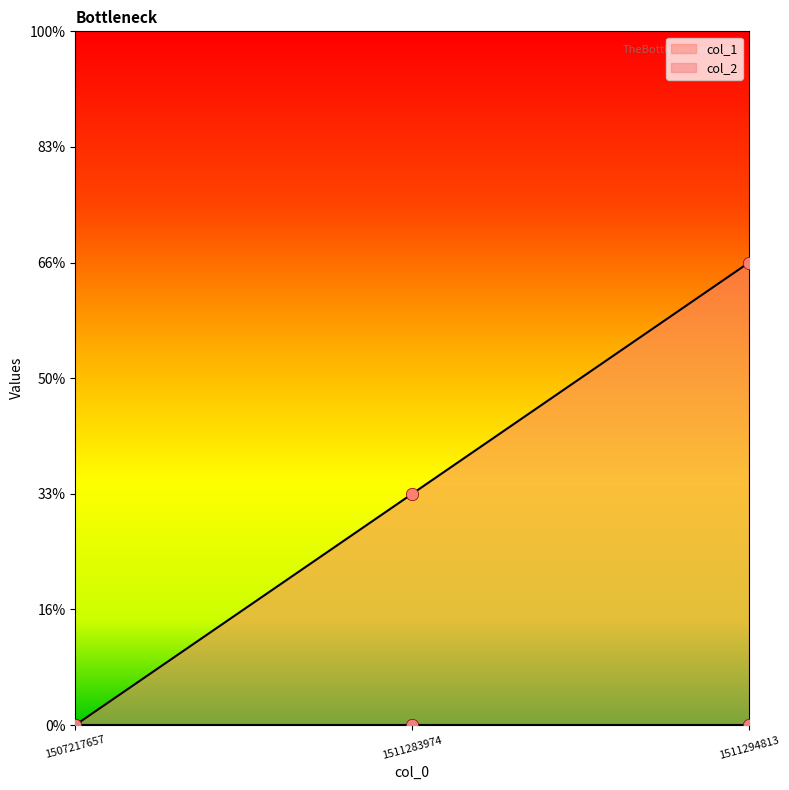

Between 1511283974 and 1511294813, which is larger?

1511294813